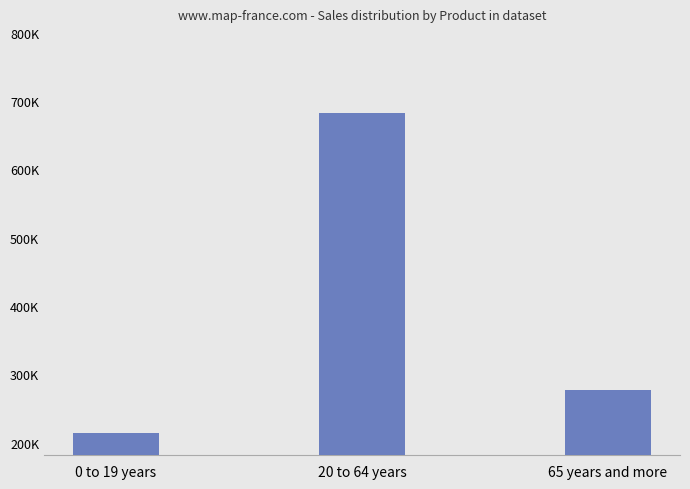

Are the bars horizontal?

No